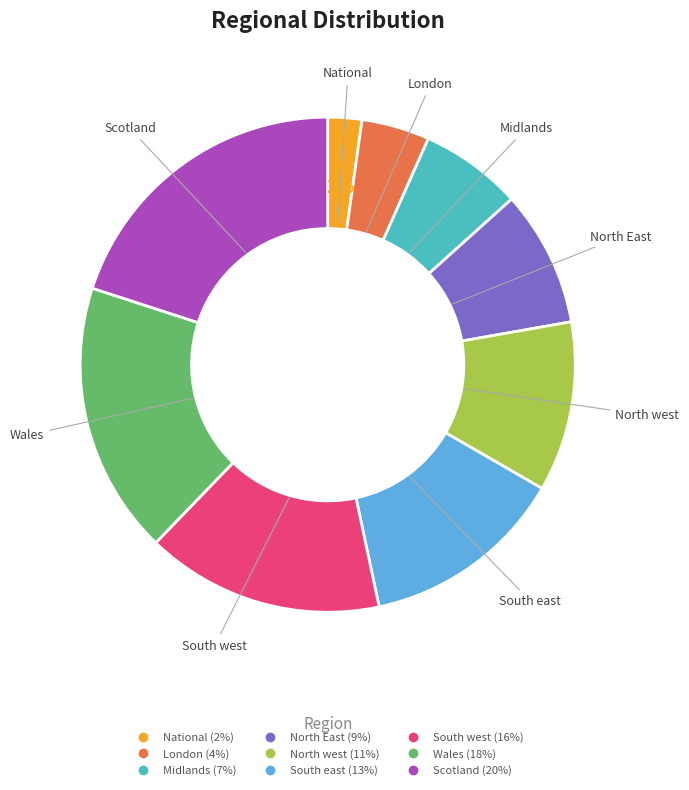

The Wales slice represents 27% of the pie. True or false?

False